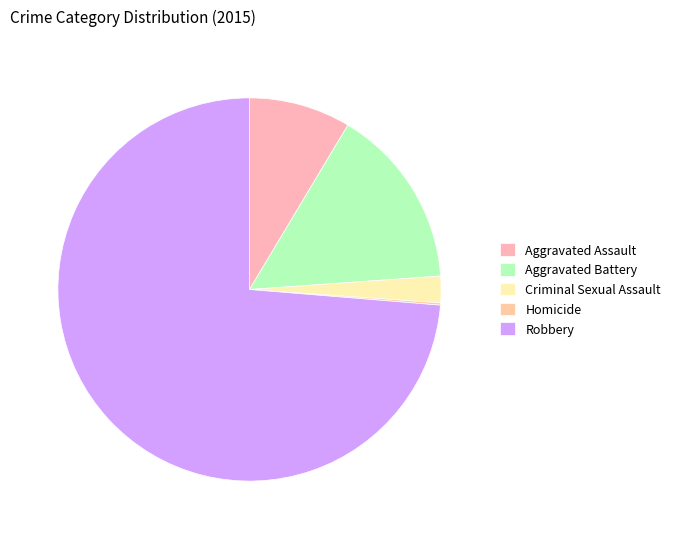

To the nearest percent, what is the difference between the Criminal Sexual Assault and Aggravated Battery slice percentages?

13%